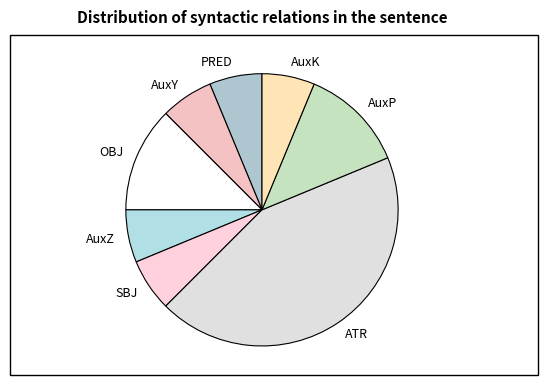

Is SBJ the majority of the pie?

No